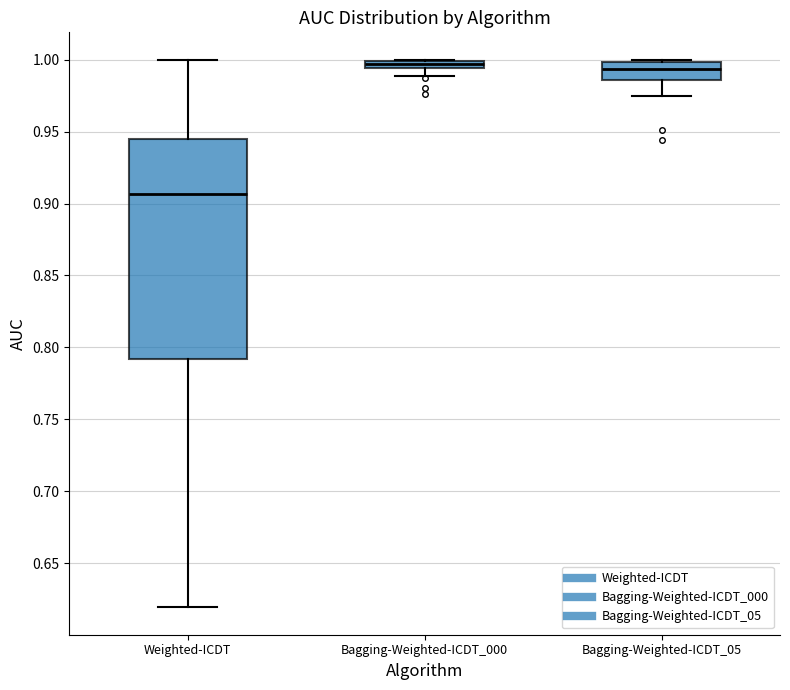

Where does the upper whisker of the box for Weighted-ICDT end on the y-axis? The values are not printed on the chart, so give them approximately, as read against the axis.

1.000